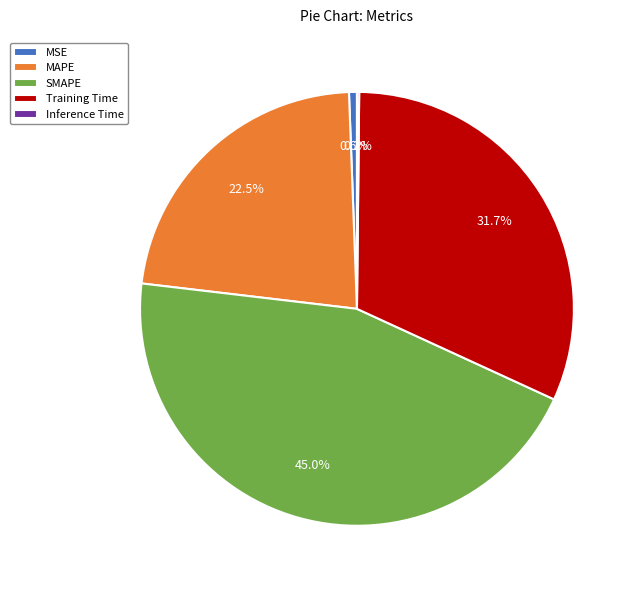

What is the ratio of the value at MAPE to the value at SMAPE?

0.5